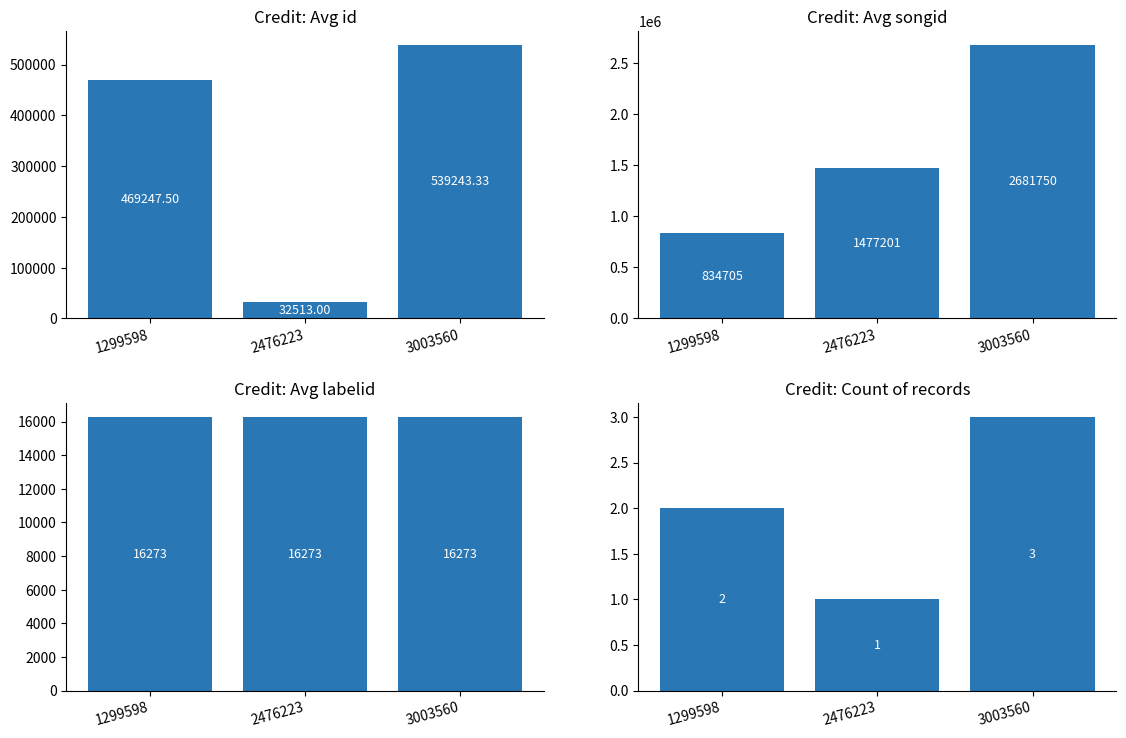

The id series shows 105696.3 at 1299598. True or false?

False